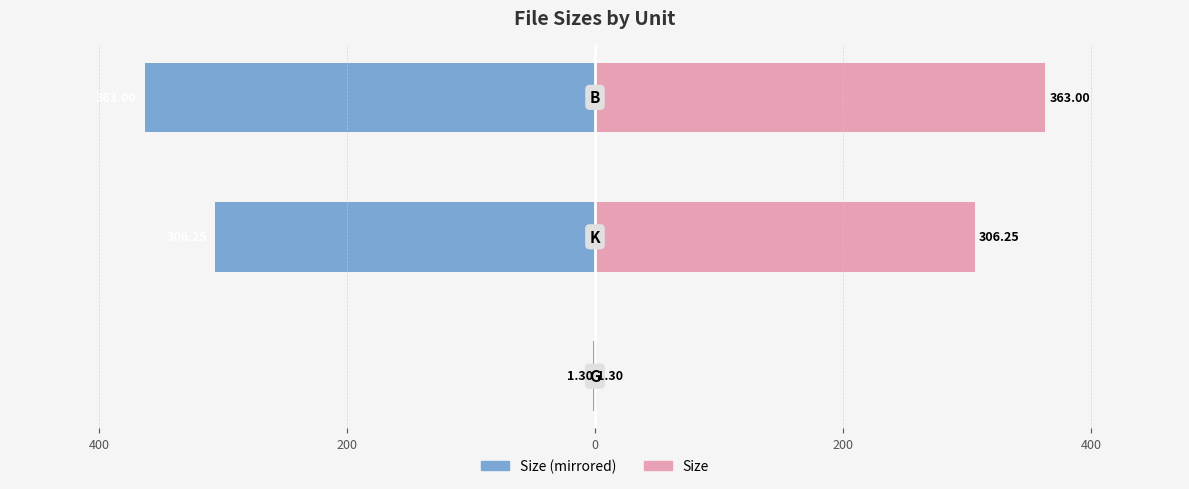

What is the value of the Size (left) bar at the 1st from the left?

-1.3